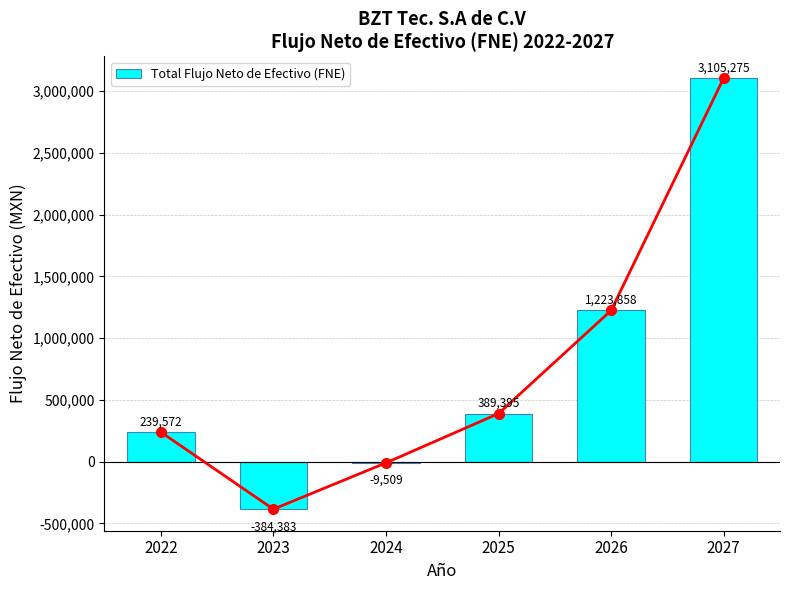

Read the value at 2024.

-9509.0